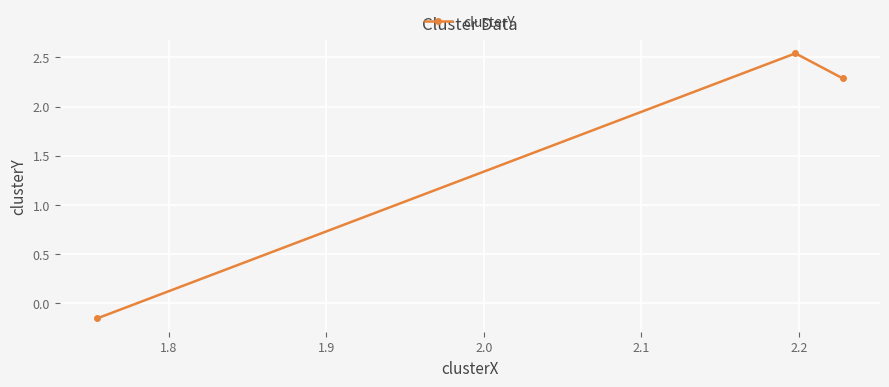

What is the difference between the second highest and minimum values?

2.4